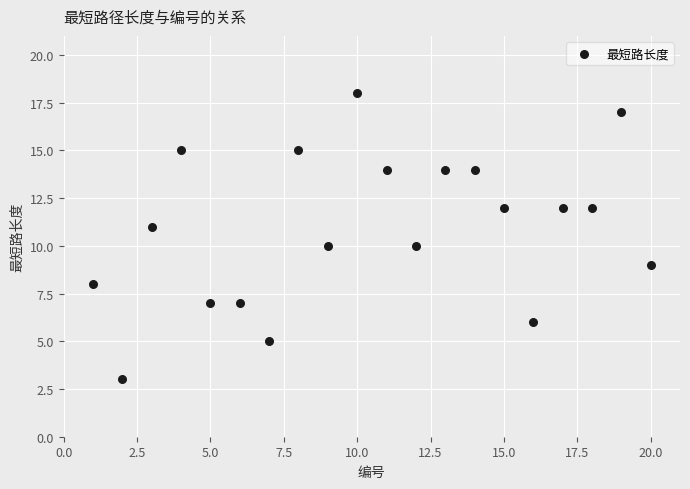

What is the range of Y values (max minus min)?

15